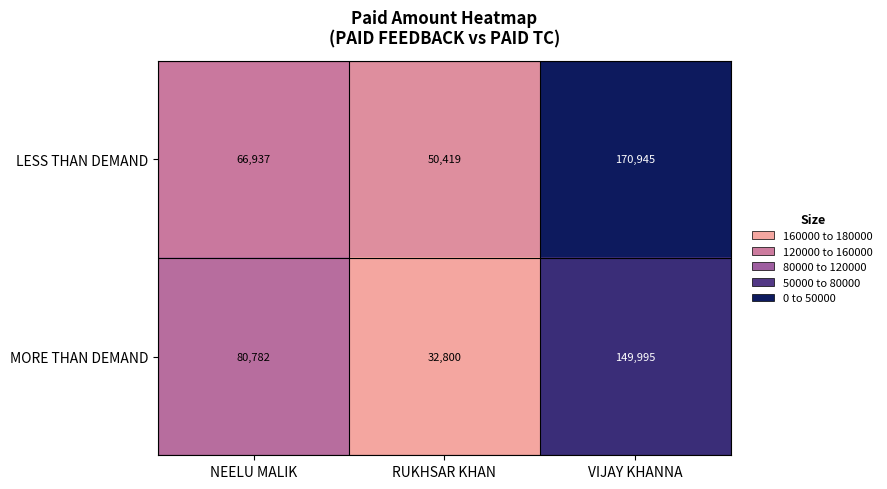

List the labels in order of LESS THAN DEMAND value, smallest first.

RUKHSAR KHAN, NEELU MALIK, VIJAY KHANNA